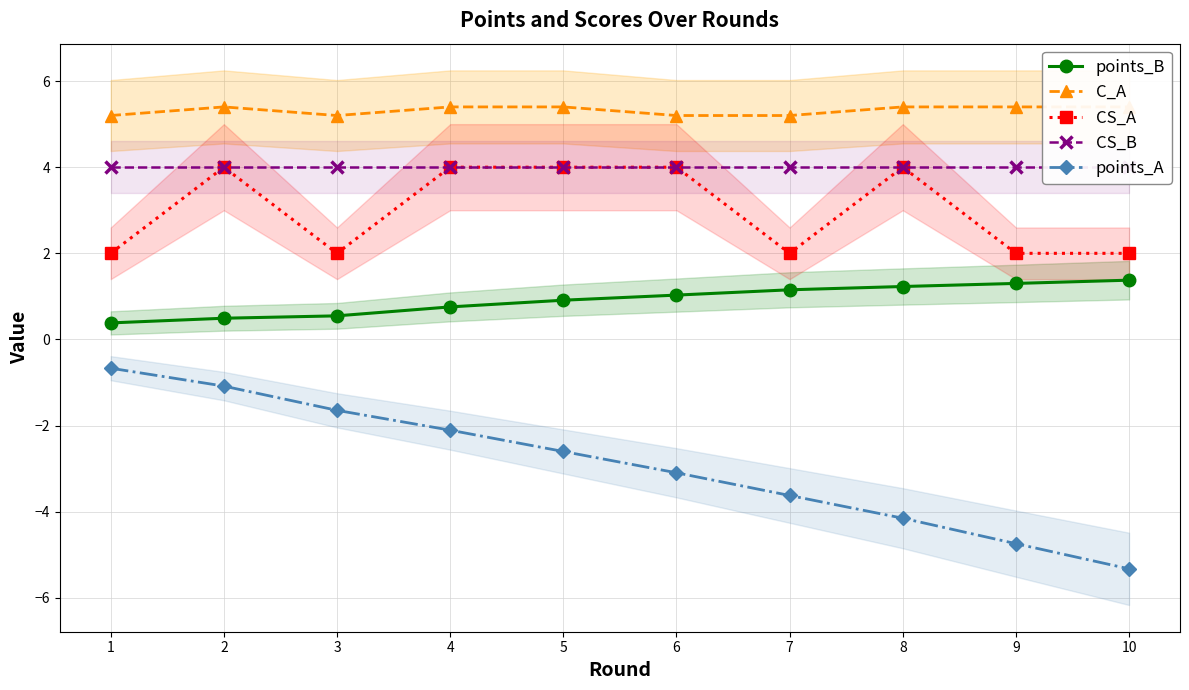

List the labels in order of points_B value, smallest first.

1, 2, 3, 4, 5, 6, 7, 8, 9, 10